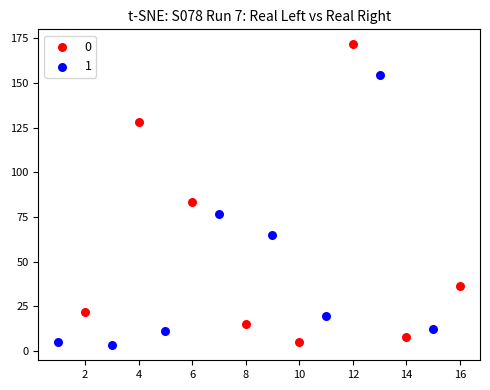

Which series reaches the minimum Y coordinate?

1